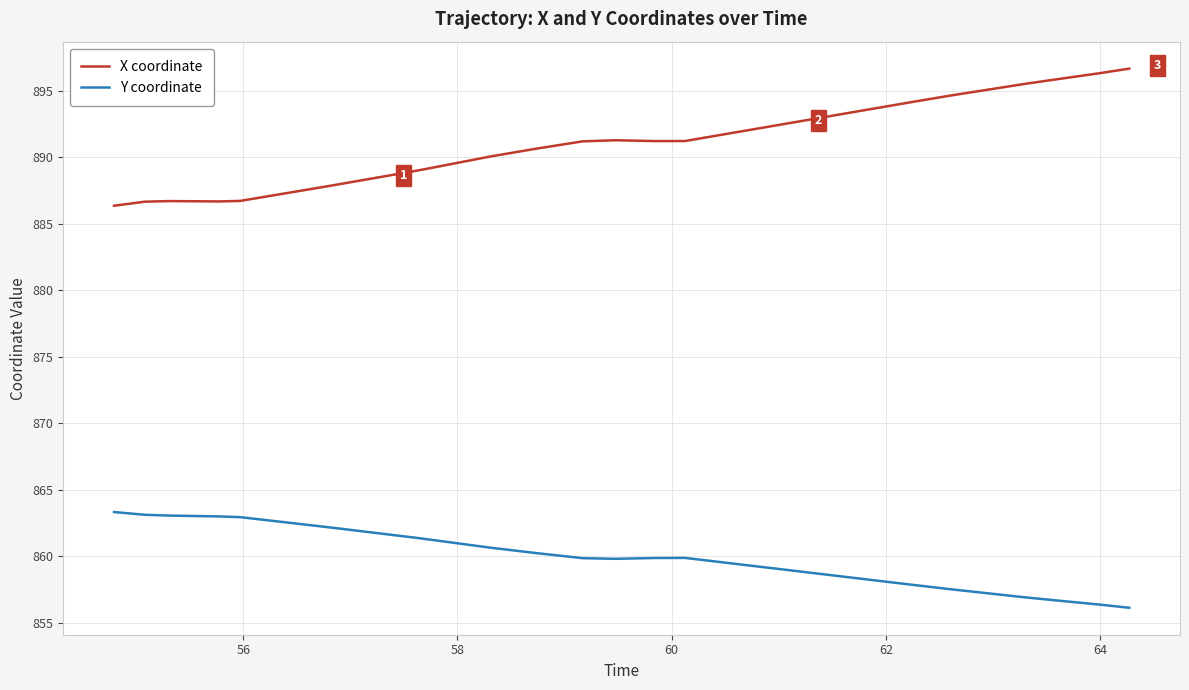

What is the smallest value displayed?

856.1